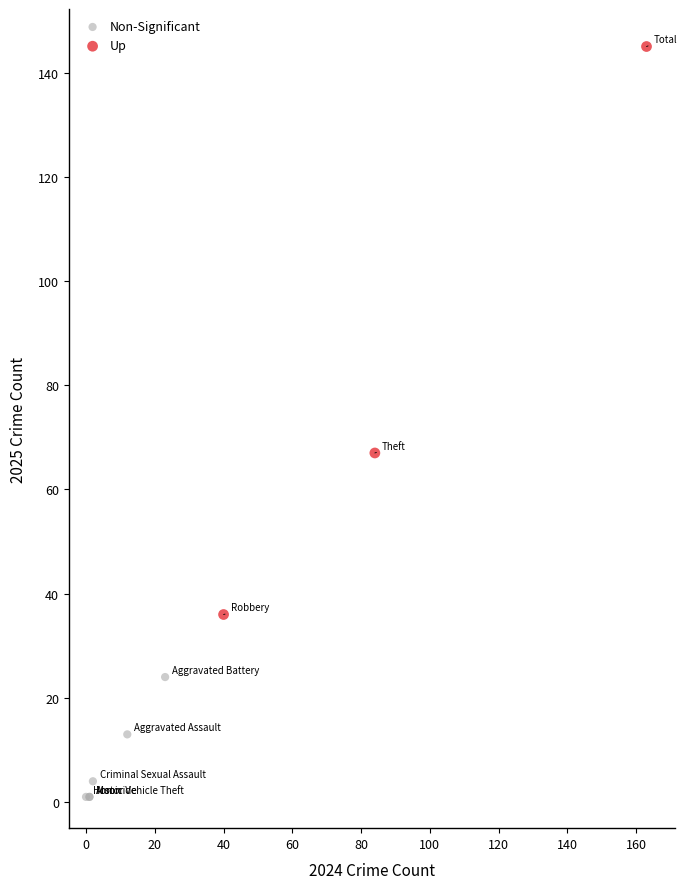

Which series reaches the minimum Y coordinate?

Non-Significant